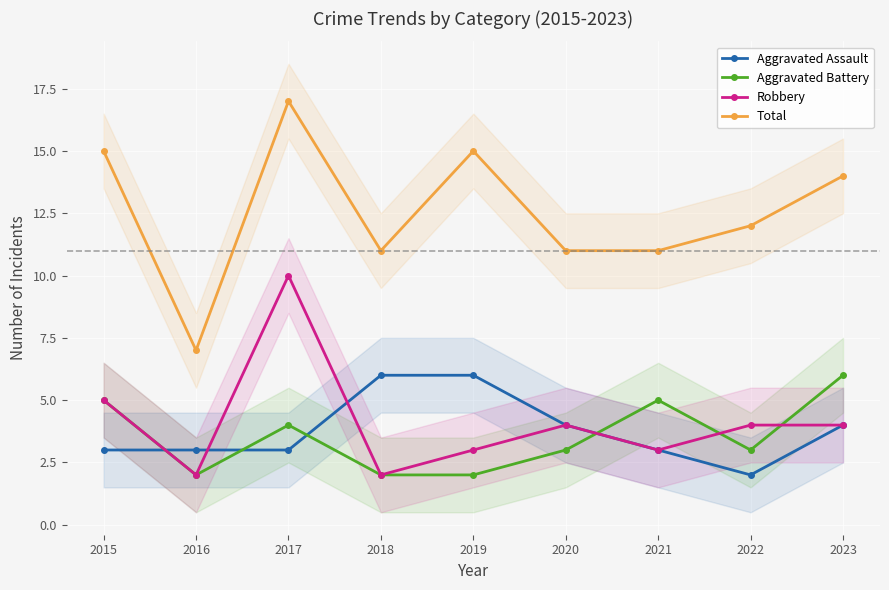

What is the minimum value for Aggravated Battery?

2